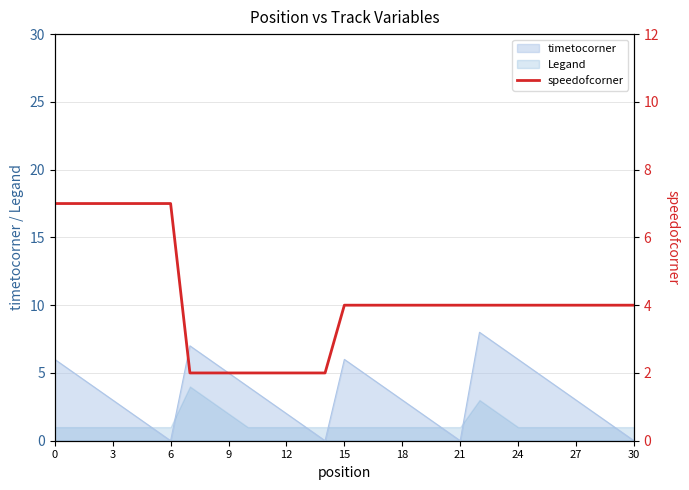

The Legand series shows 1 at 24. True or false?

True